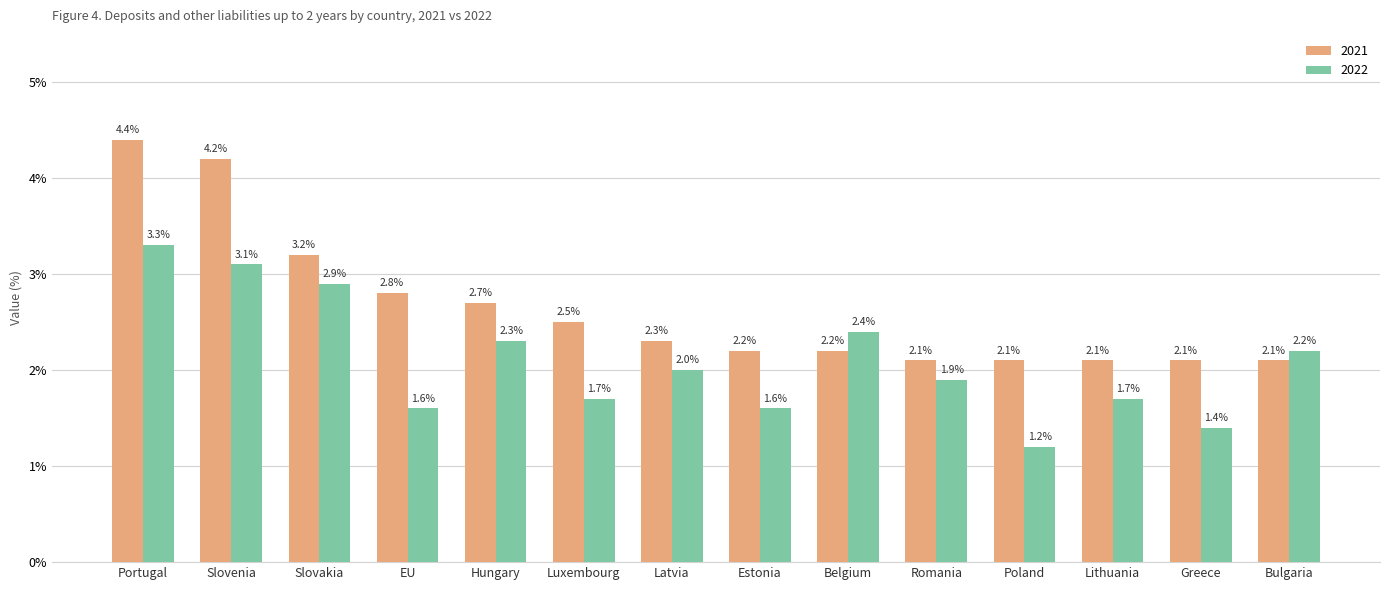

What is the lowest value of the 2022 series?

1.2